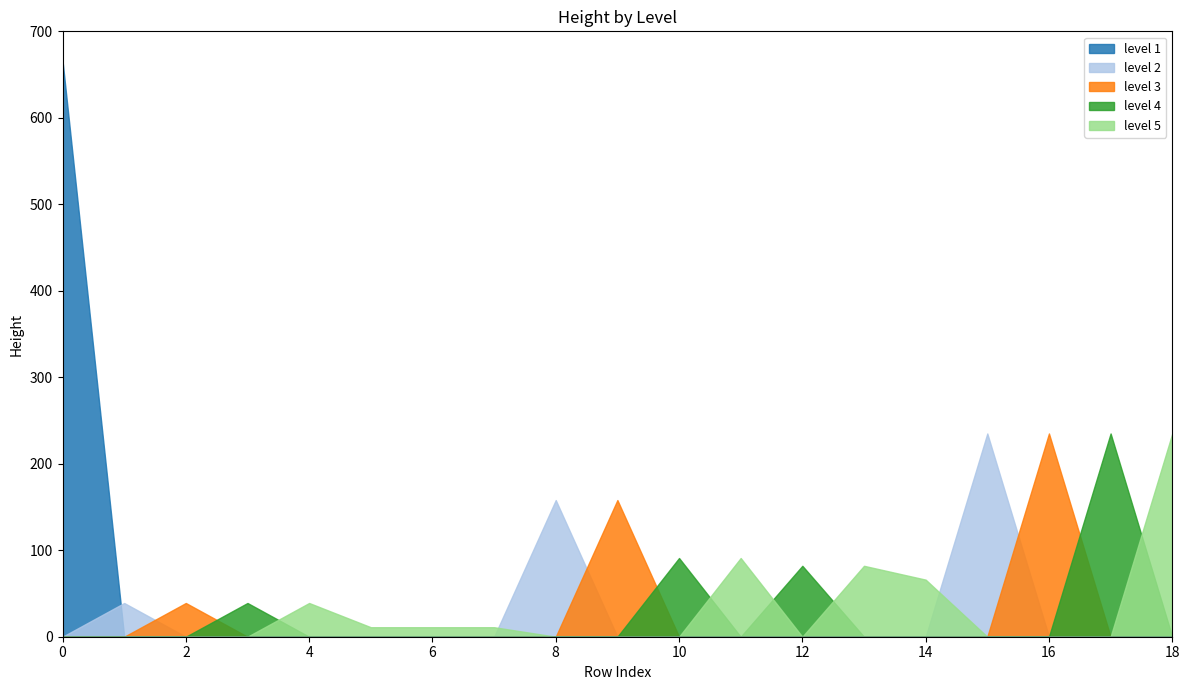

What is the smallest value displayed?

11